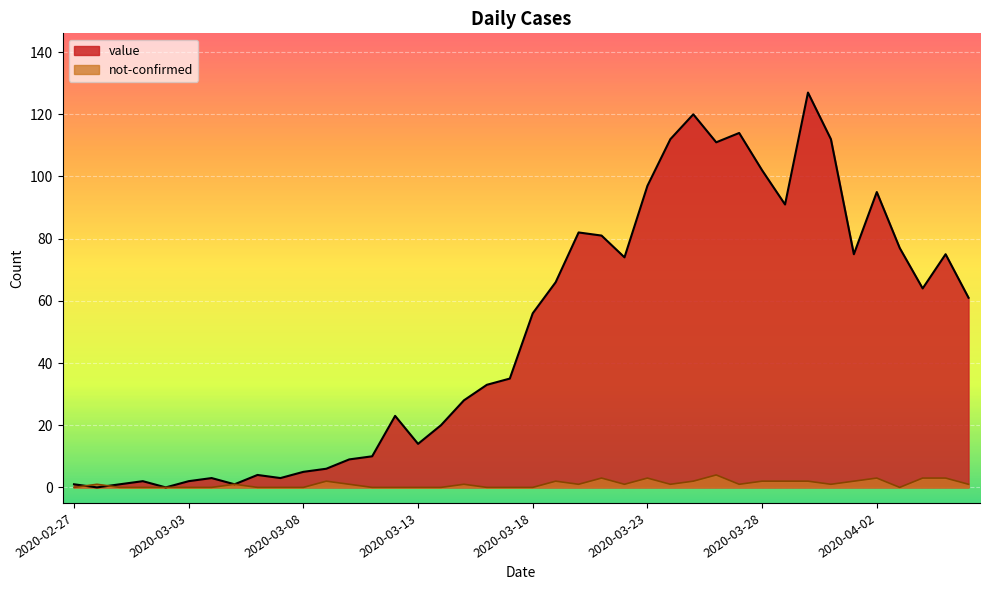

Which has a higher value, 2020-03-17 or 2020-03-28?

2020-03-28